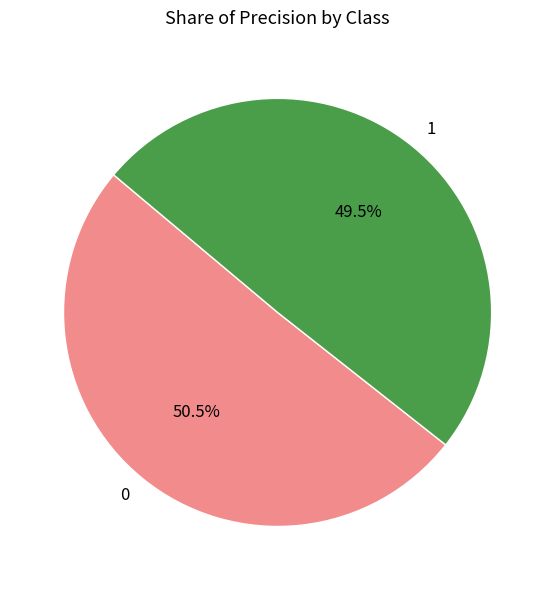

Is there any slice that represents more than half of the pie?

Yes